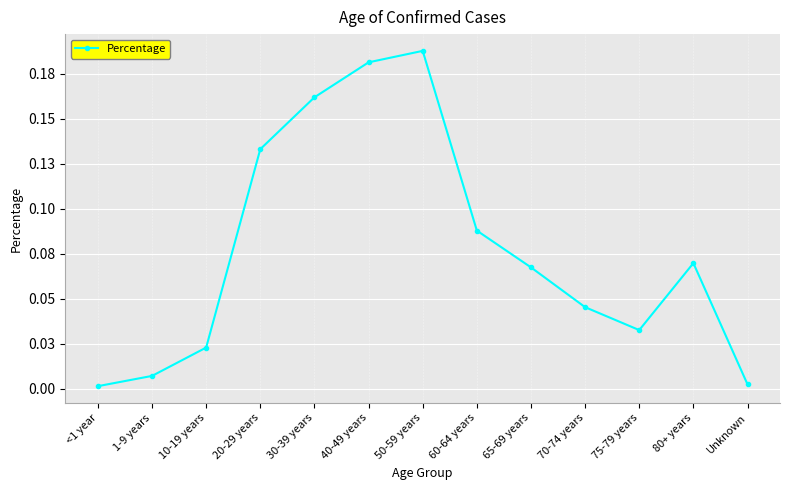

Reading right to left, extract all data points from this chart.

0.0	0.1	0.0	0.0	0.1	0.1	0.2	0.2	0.2	0.1	0.0	0.0	0.0